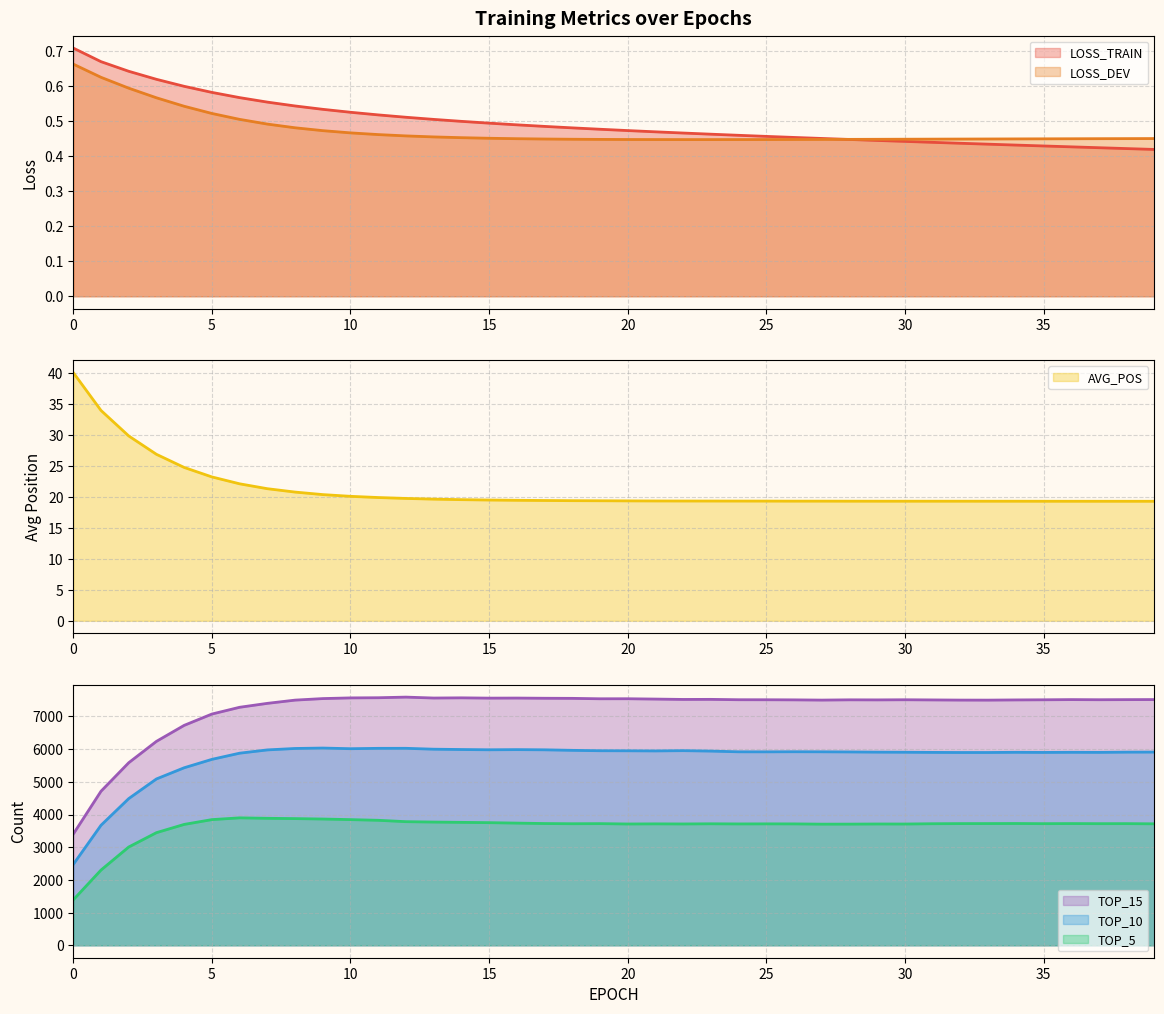

At which category is the sum across all series the highest?

9